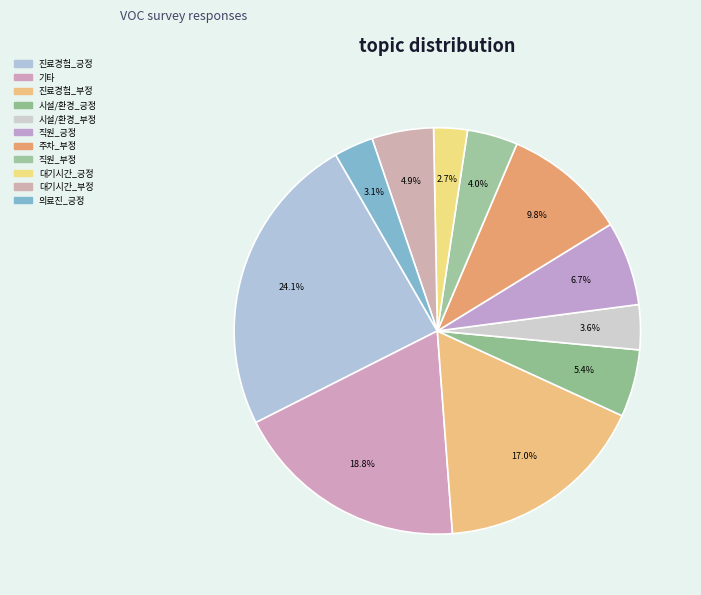

Rank the categories by value from highest to lowest.

진료경험(진료/투약/검사/회진)_긍정, 기타, 진료경험(진료/투약/검사/회진)_부정, 주차_부정, 직원_긍정, 시설/환경_긍정, 대기시간_부정, 직원_부정, 시설/환경_부정, 의료진_긍정, 대기시간_긍정